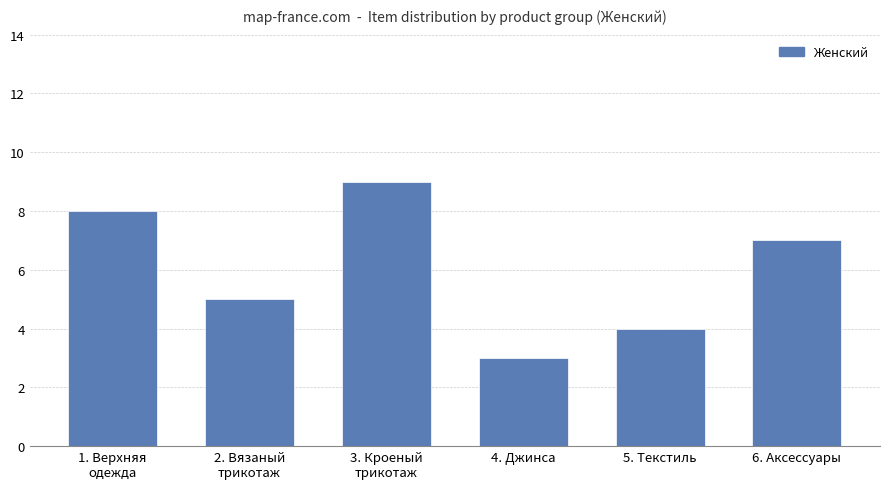

Rank the categories by value from lowest to highest.

4. Джинса, 5. Текстиль, 2. Вязаный
трикотаж, 6. Аксессуары, 1. Верхняя
одежда, 3. Кроеный
трикотаж